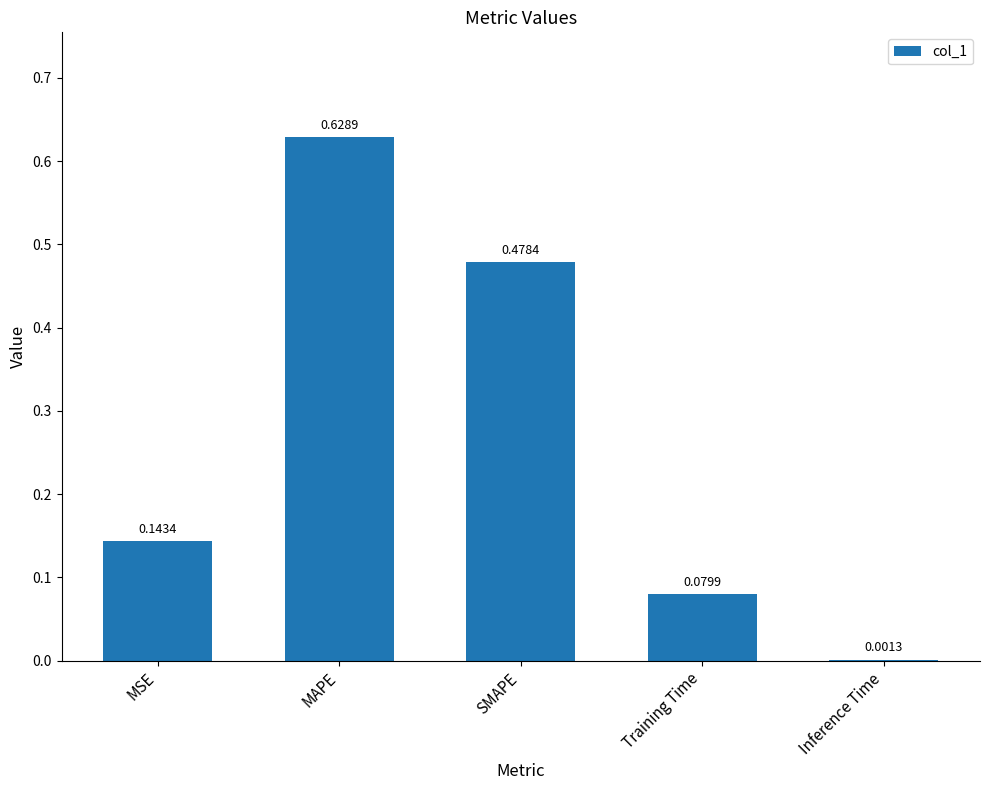

Which has a higher value, SMAPE or Inference Time?

SMAPE